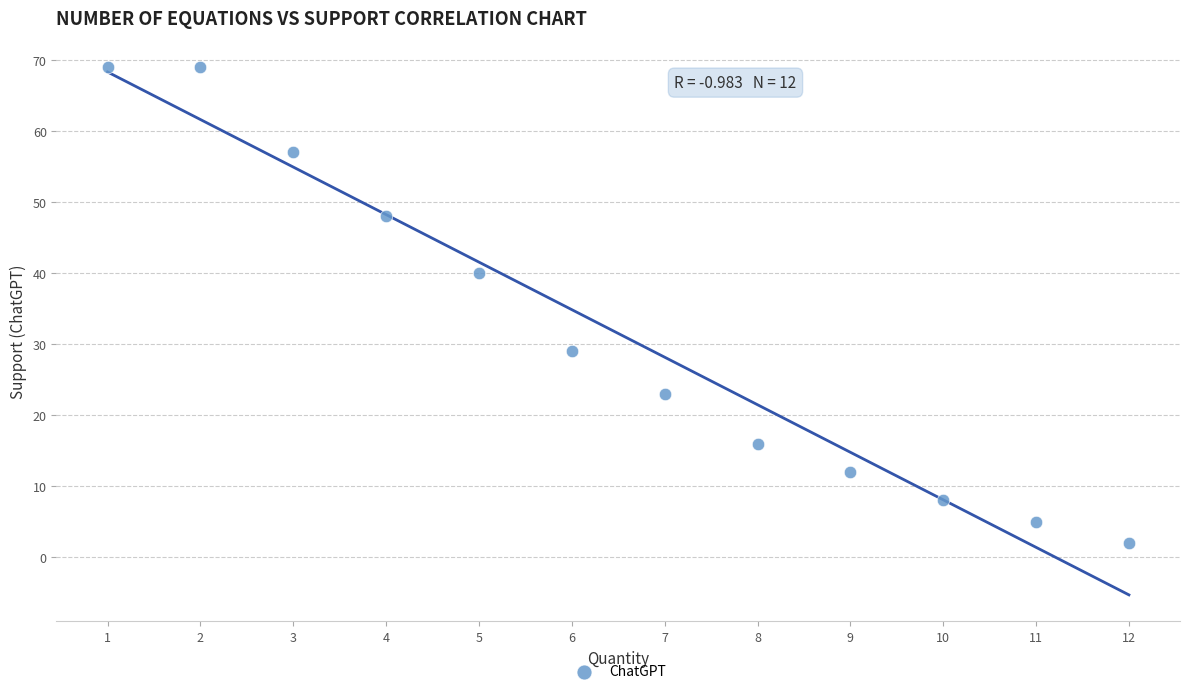

What is the average Y value?

32